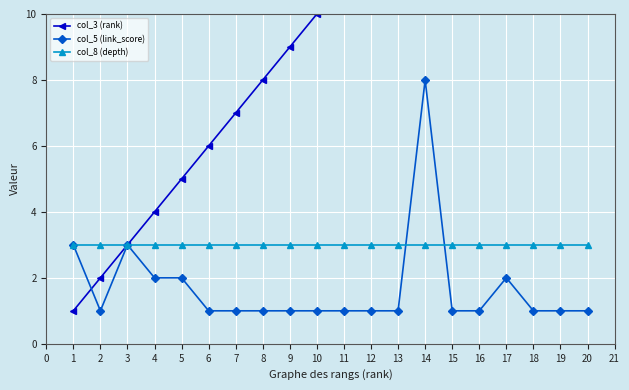

Which series has the largest total across all categories?

col_3 (rank)